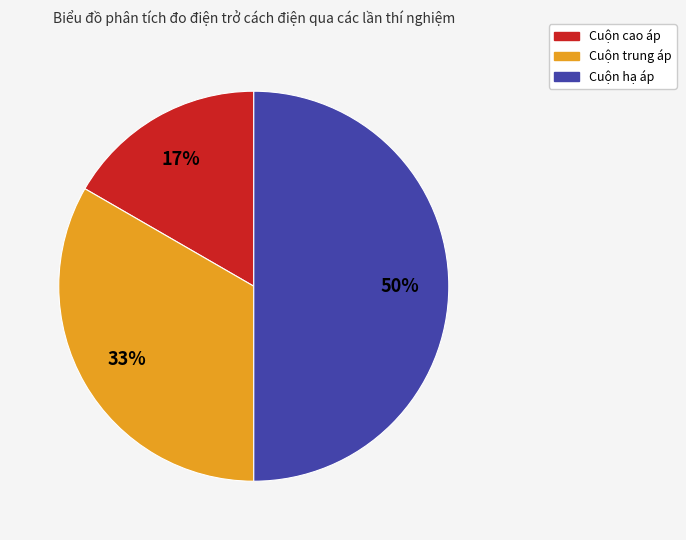

The Cuộn trung áp slice represents 48% of the pie. True or false?

False